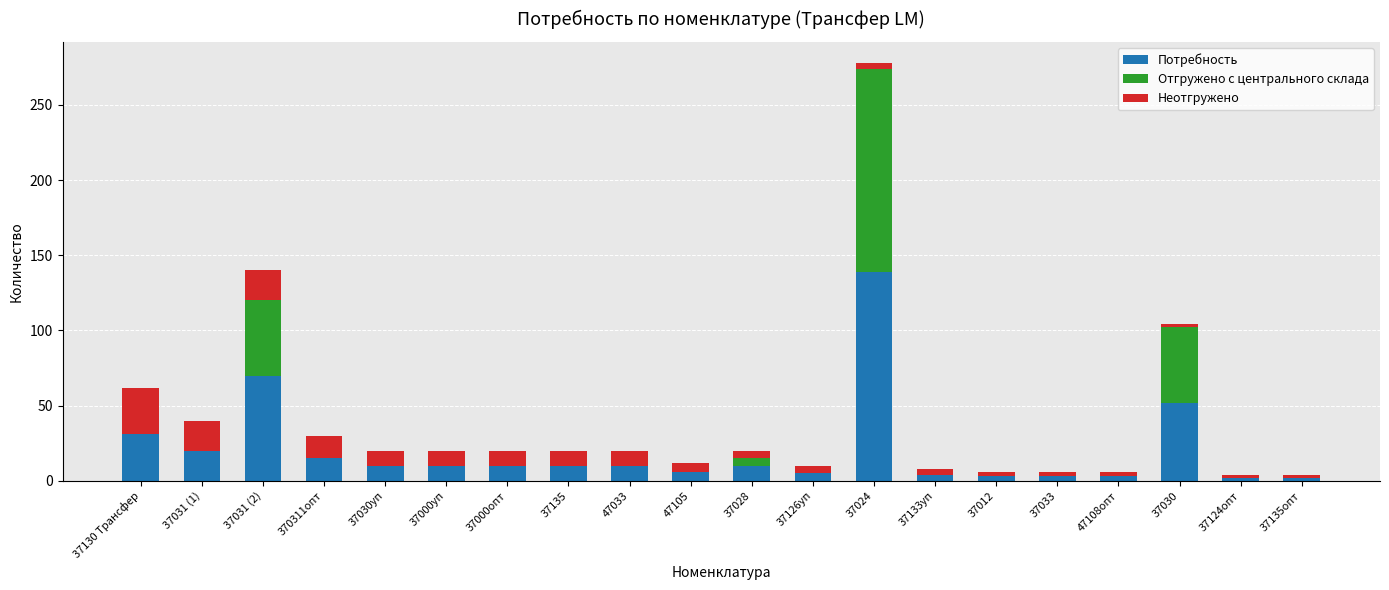

At which category is the sum across all series the highest?

37024